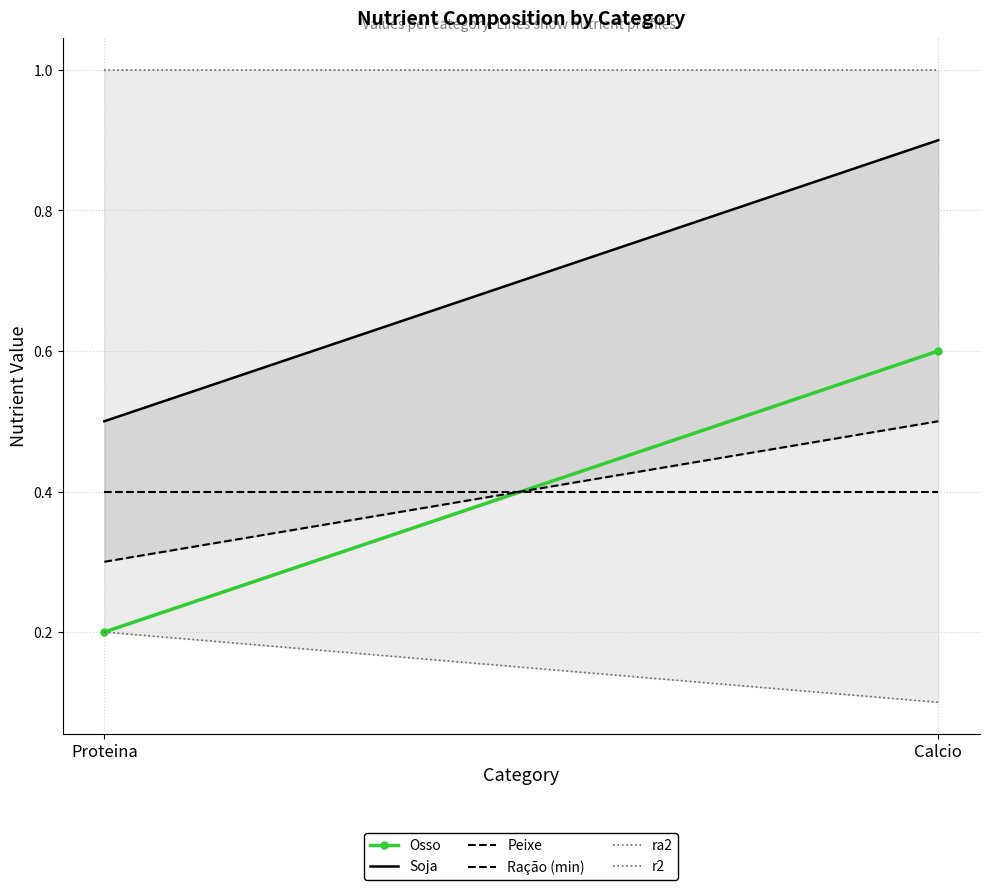

Rank the categories by ra2 value from highest to lowest.

Proteina, Calcio